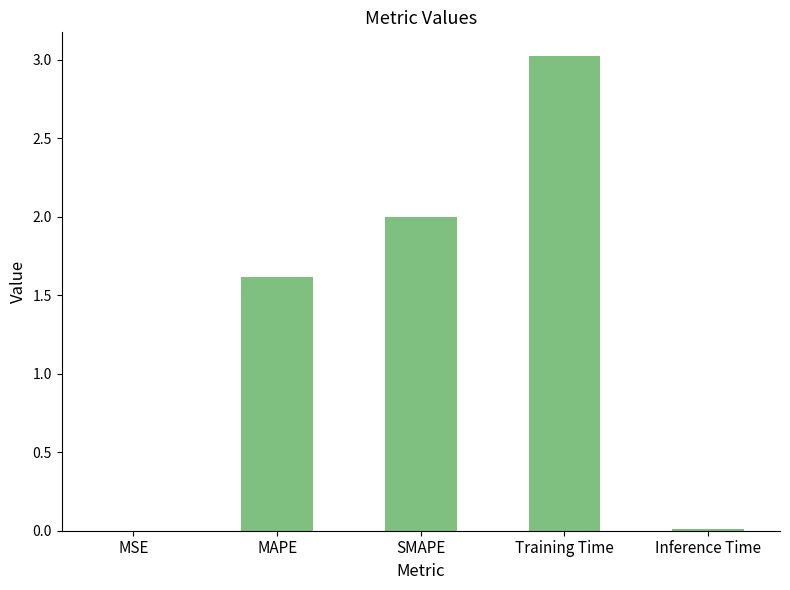

Are the bars horizontal?

No